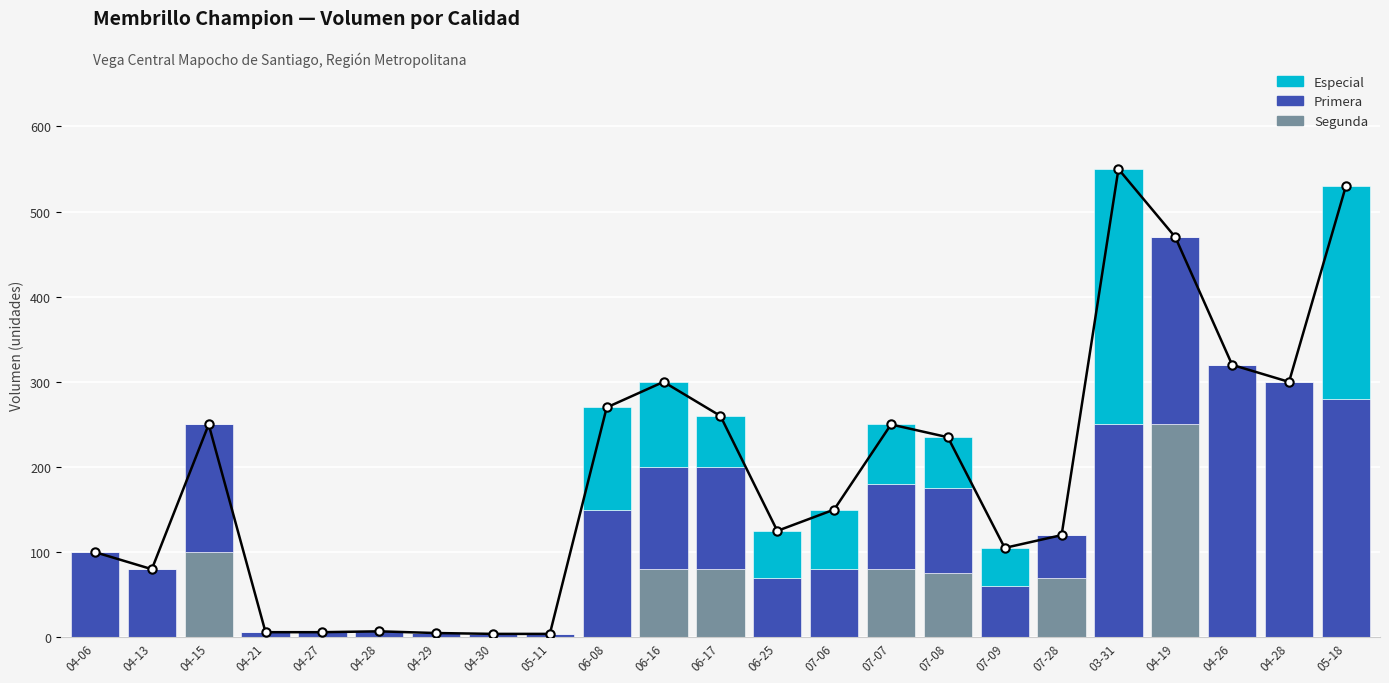

Rank the series at 04-28 from highest to lowest value.

Primera, Segunda, Especial